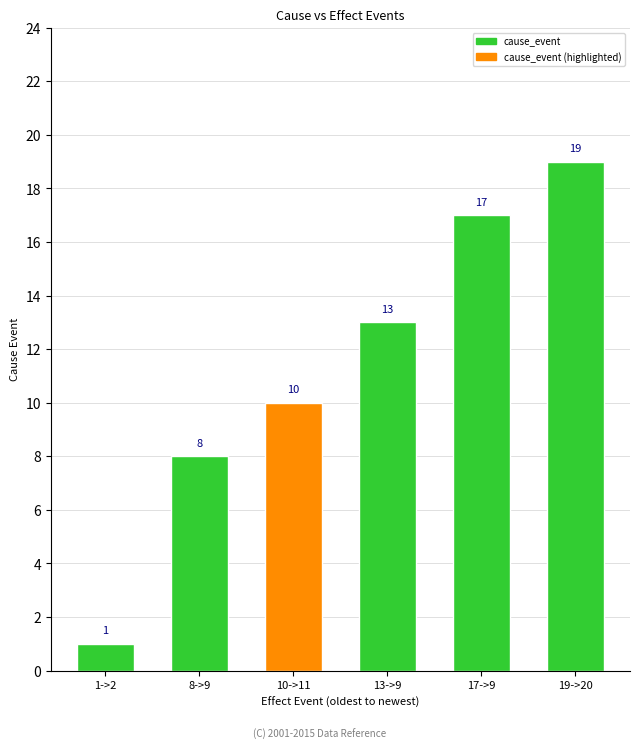

What is the value of the 4th bar from the left?

13